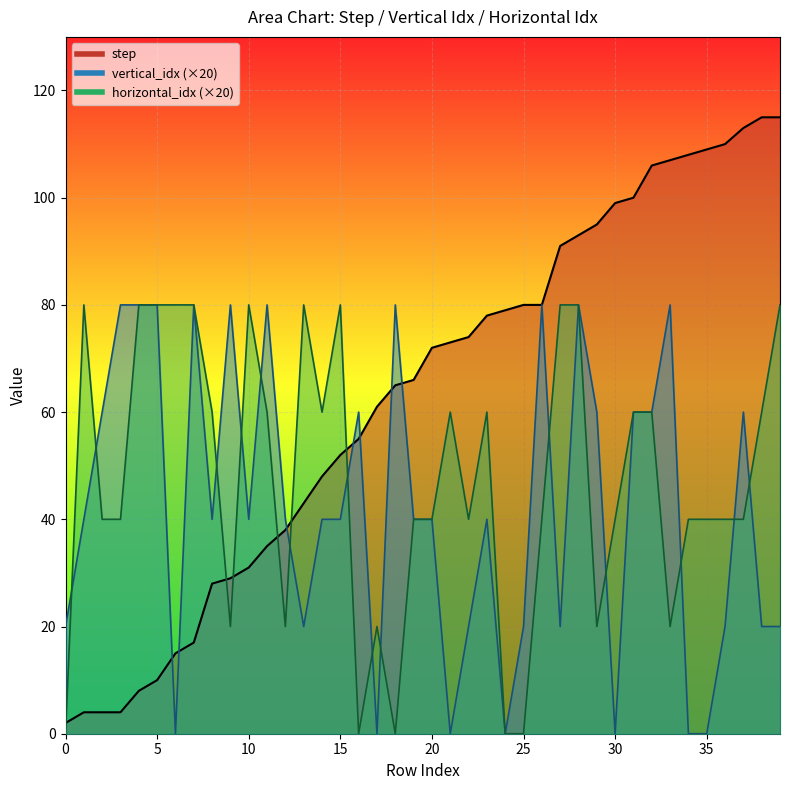

What is the value of the horizontal_idx point at the 11th from the left?

80